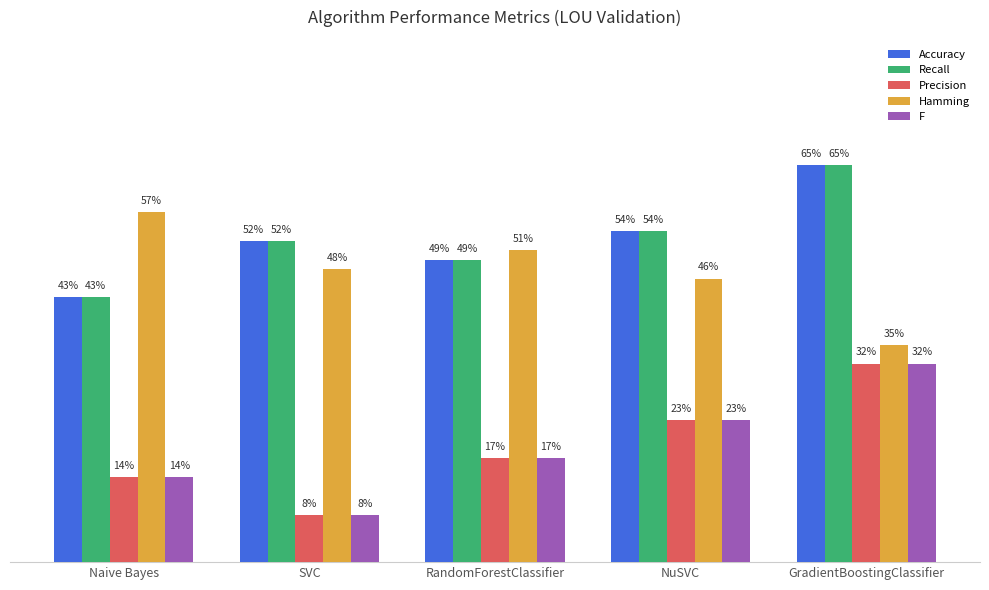

Does the chart contain stacked bars?

No